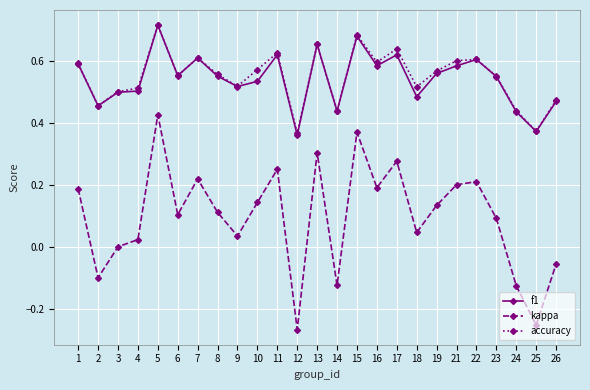

Count the f1 values in the range 0 to 1.

25